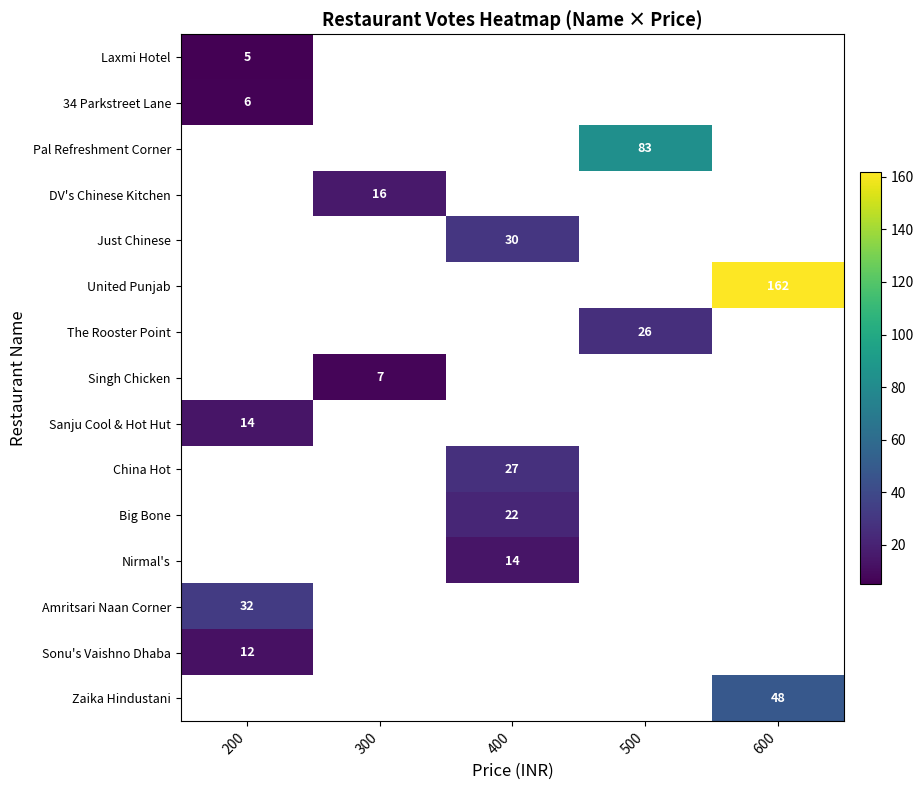

True or false: Singh Chicken has a value of 4 at 300.

False